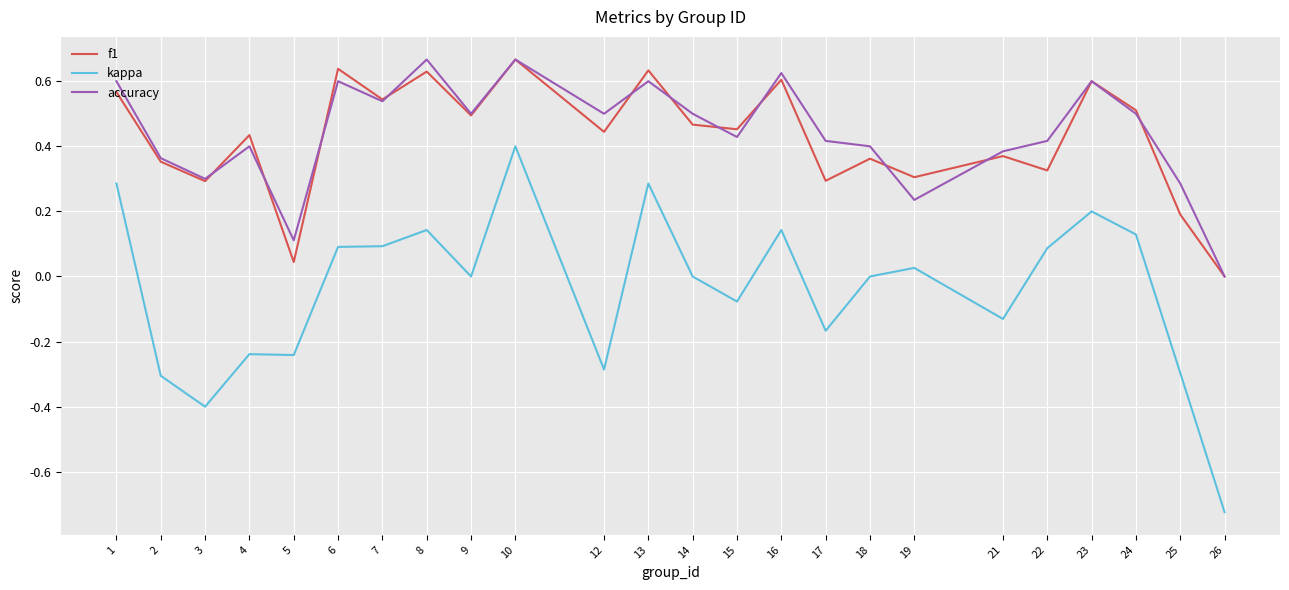

True or false: kappa has a value of -0.5 at 26.

False